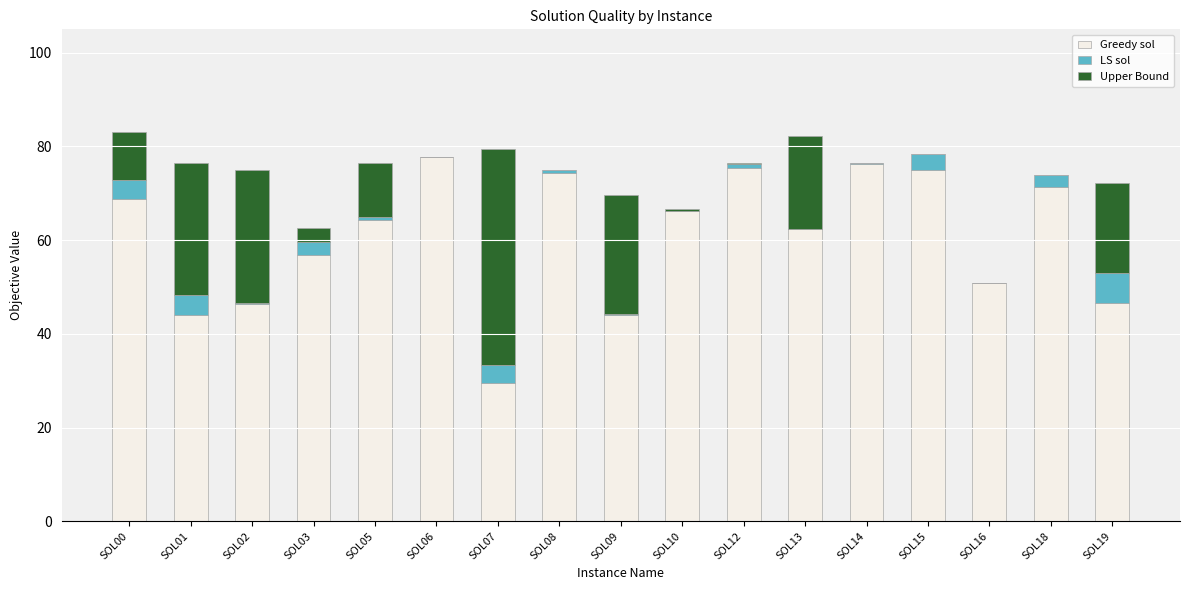

What is the highest value of the Greedy sol series?

77.7